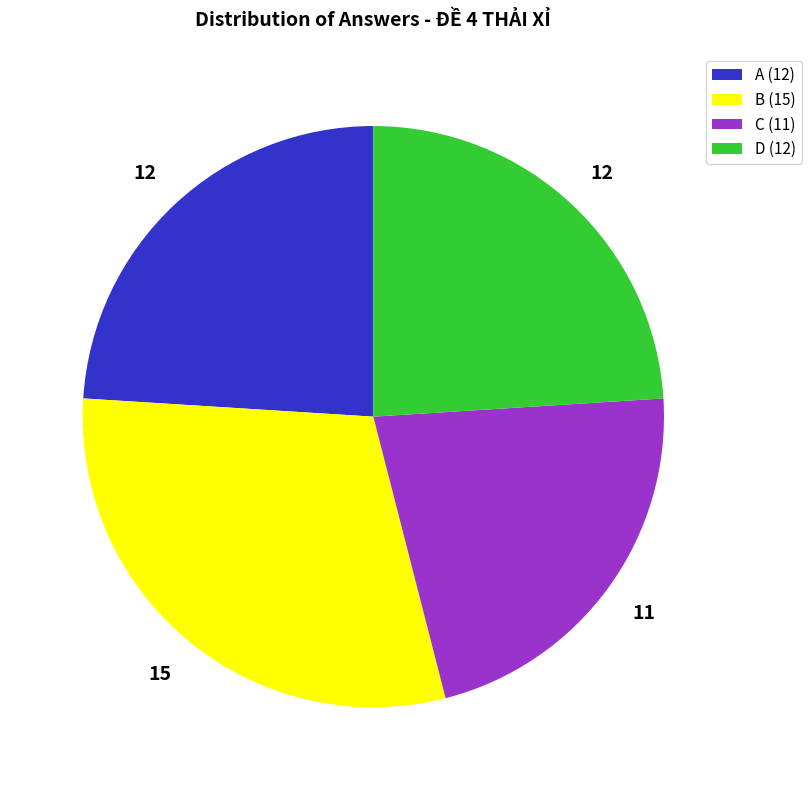

Between B (15) and A (12), which is larger?

B (15)